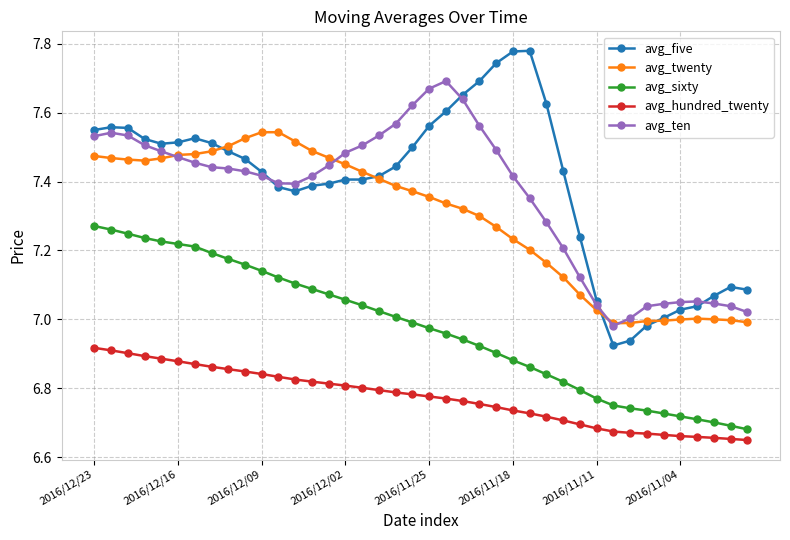

How many series are shown in this chart?

5